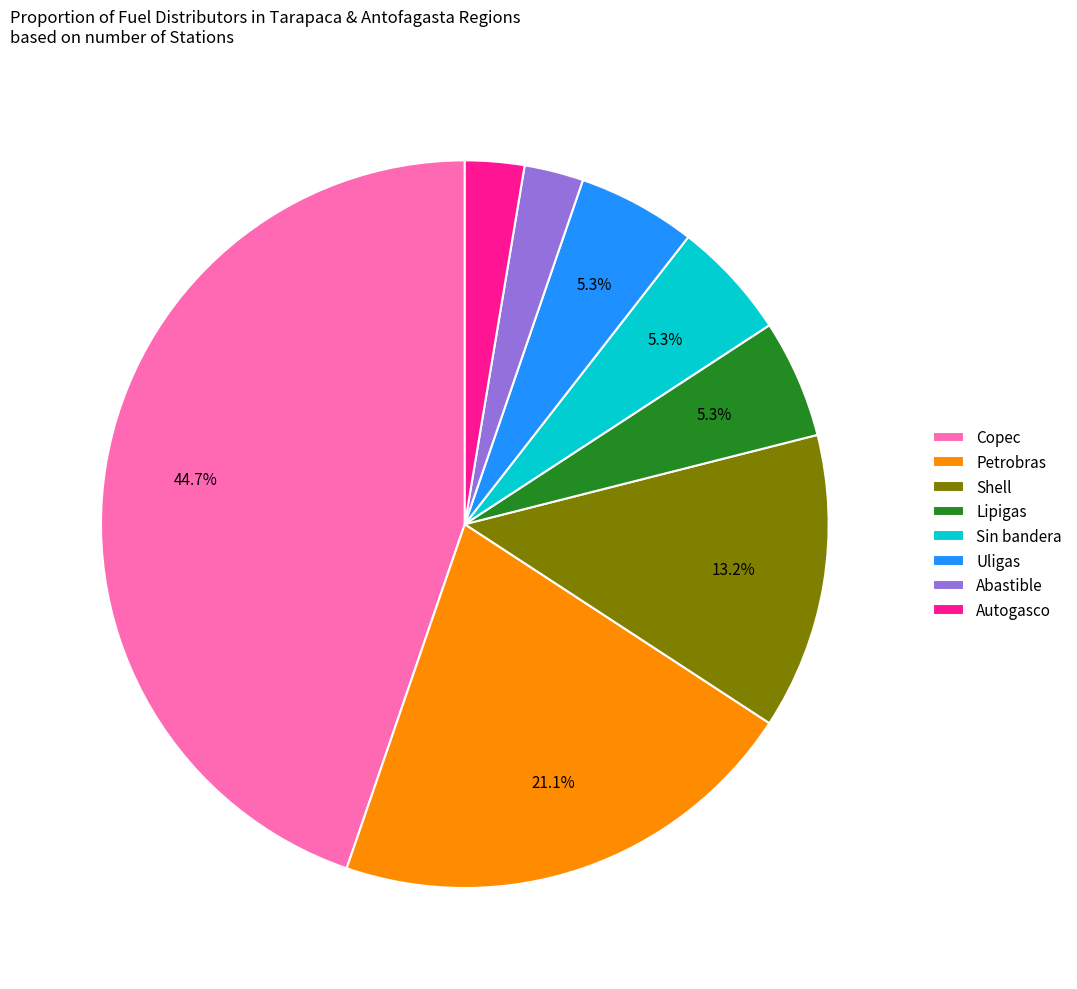

How many slices are in this pie chart?

8